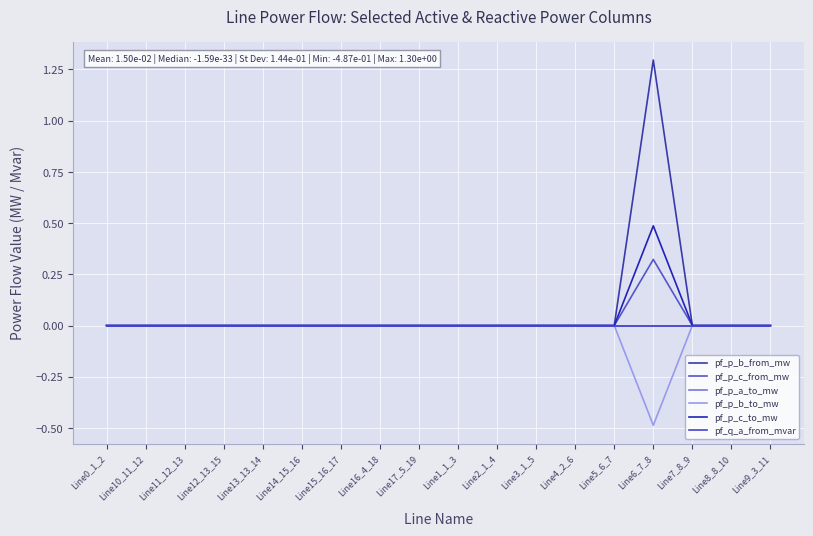

What is the difference between the maximum and minimum values in the pf_p_c_to_mw series?

0.5